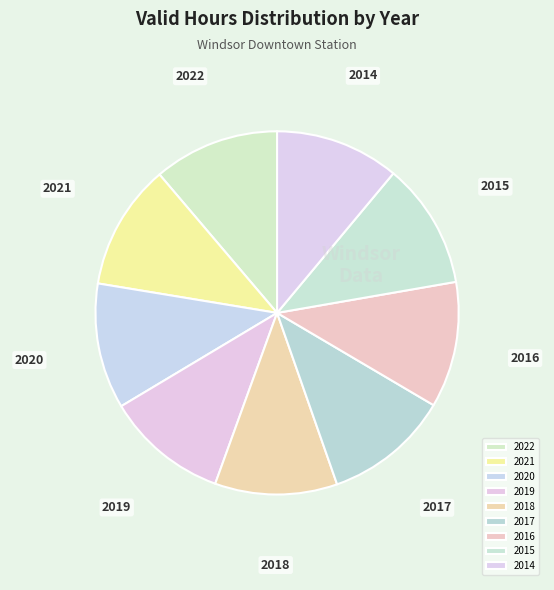

Count the number of slices in the pie.

9